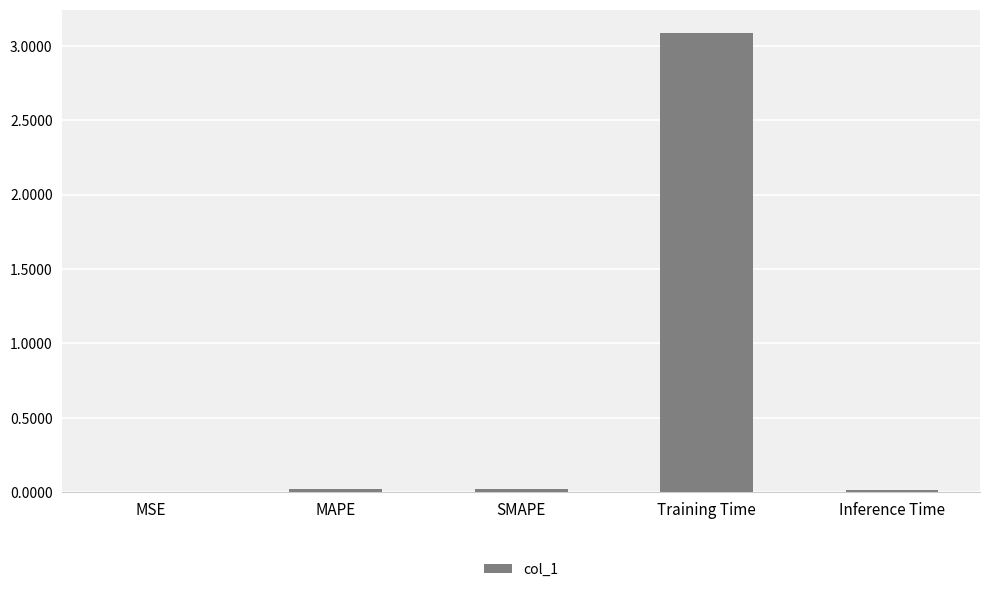

Which category has the highest value across all series?

Training Time